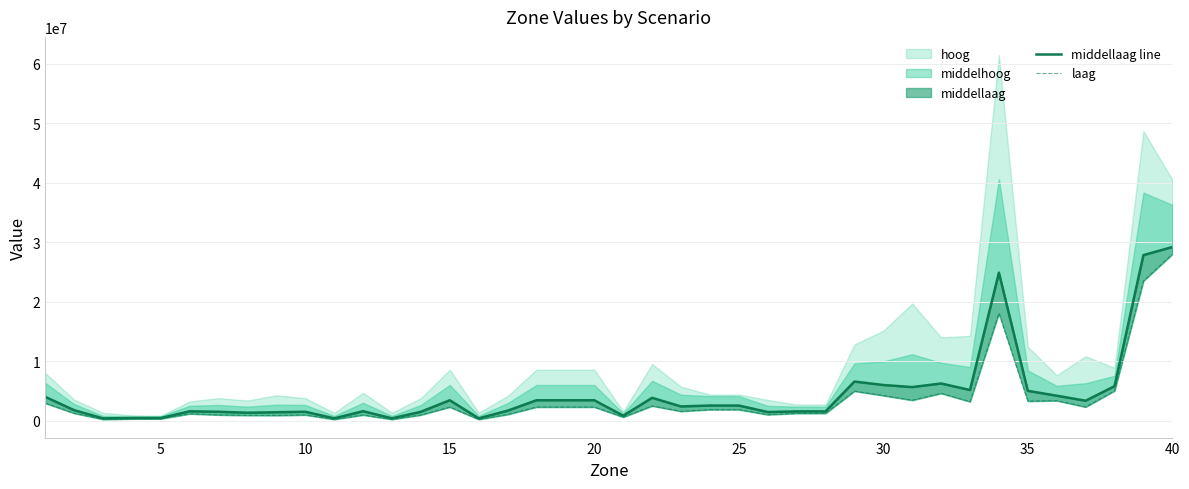

Is the value of middellaag line at 35 greater than the value of laag at 35?

Yes